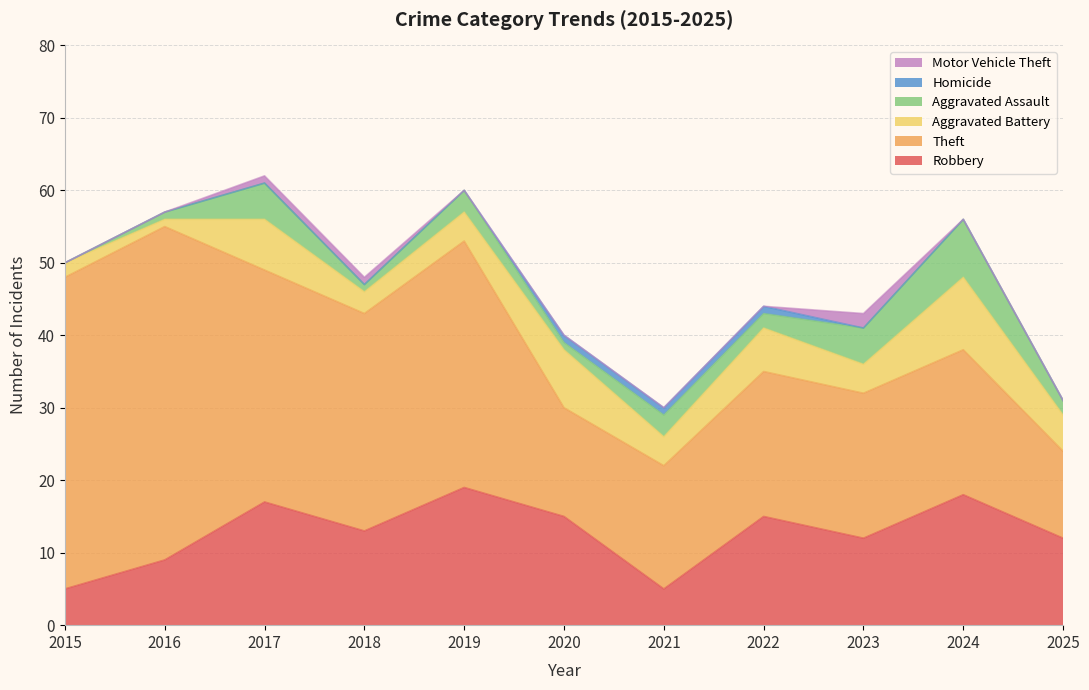

What is the difference between the maximum and minimum values in the Aggravated Assault series?

8